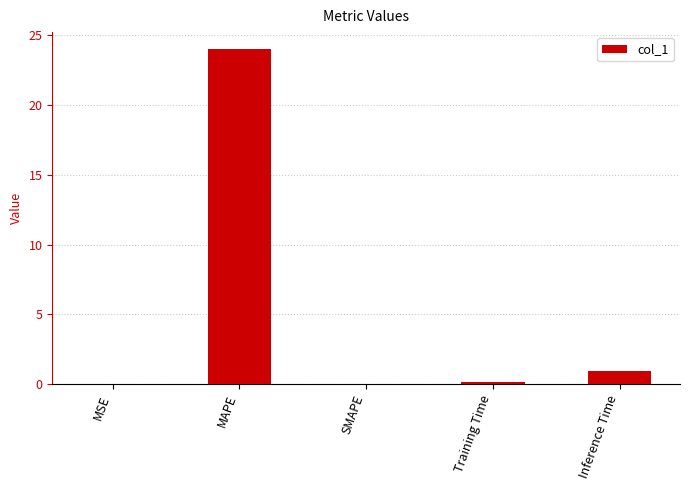

At which label is the value closest to 12?

Inference Time